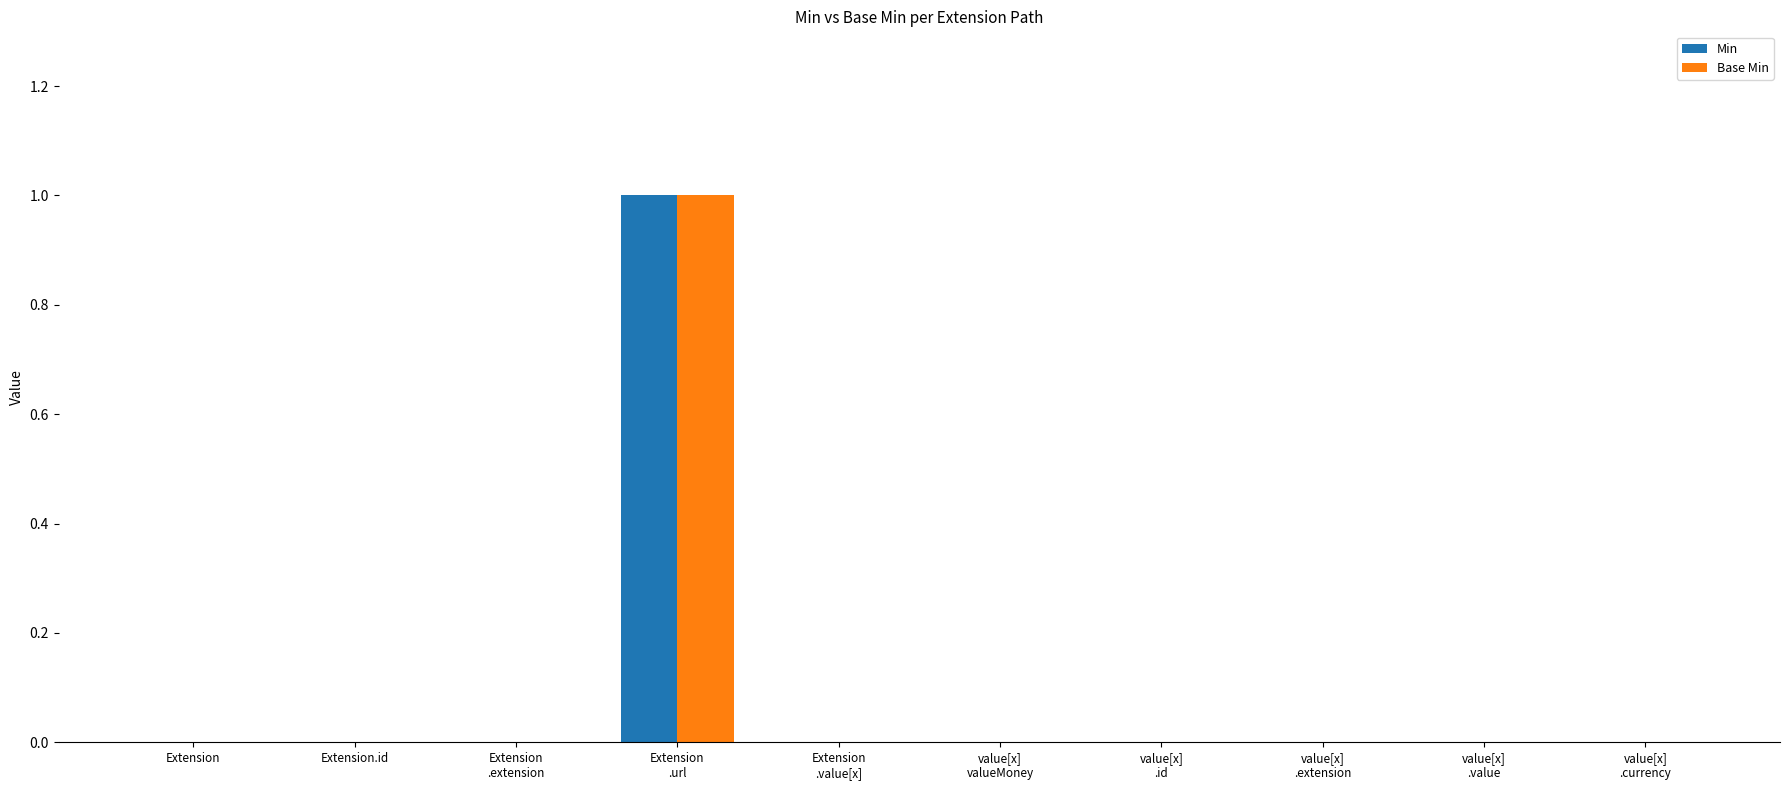

What is the highest value of the Base Min series?

1